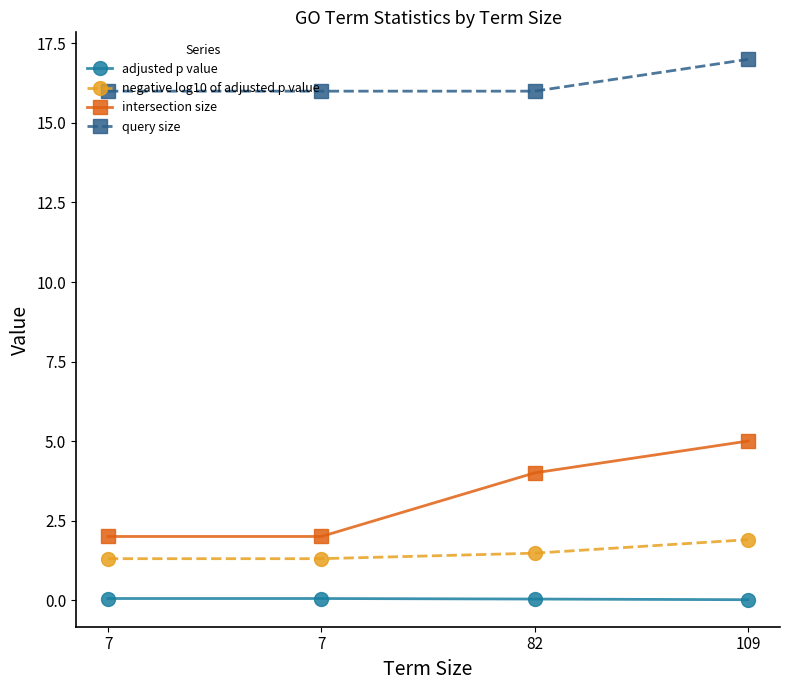

True or false: query size and negative log10 of adjusted p value cross at least once.

False